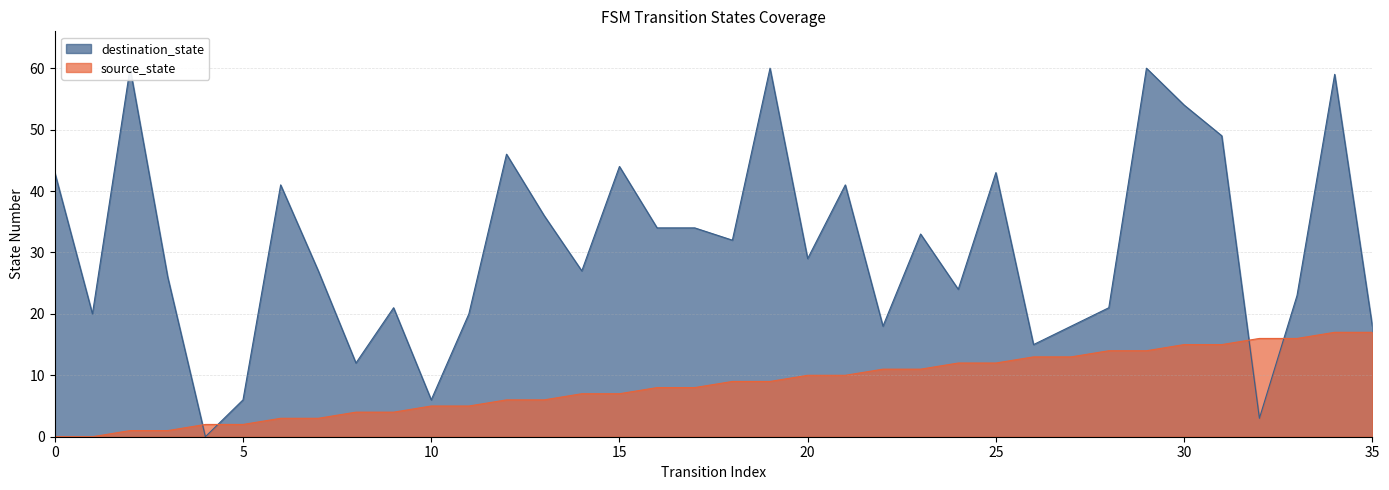

What is the difference between the second highest and minimum values in the destination_state series?

60